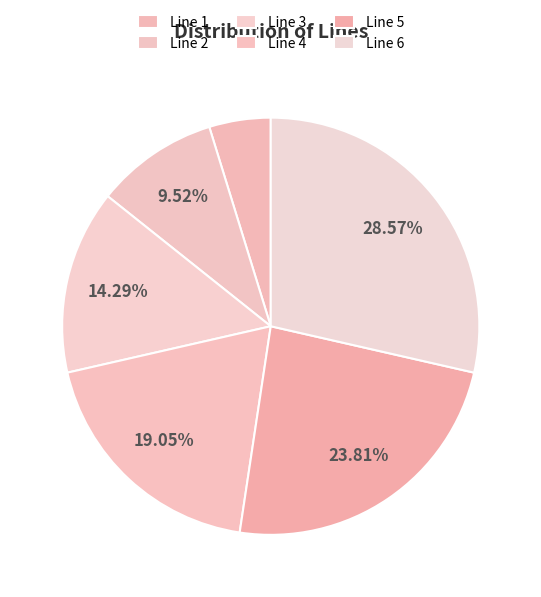

What percentage is the Line 6 slice, to the nearest percent?

29%